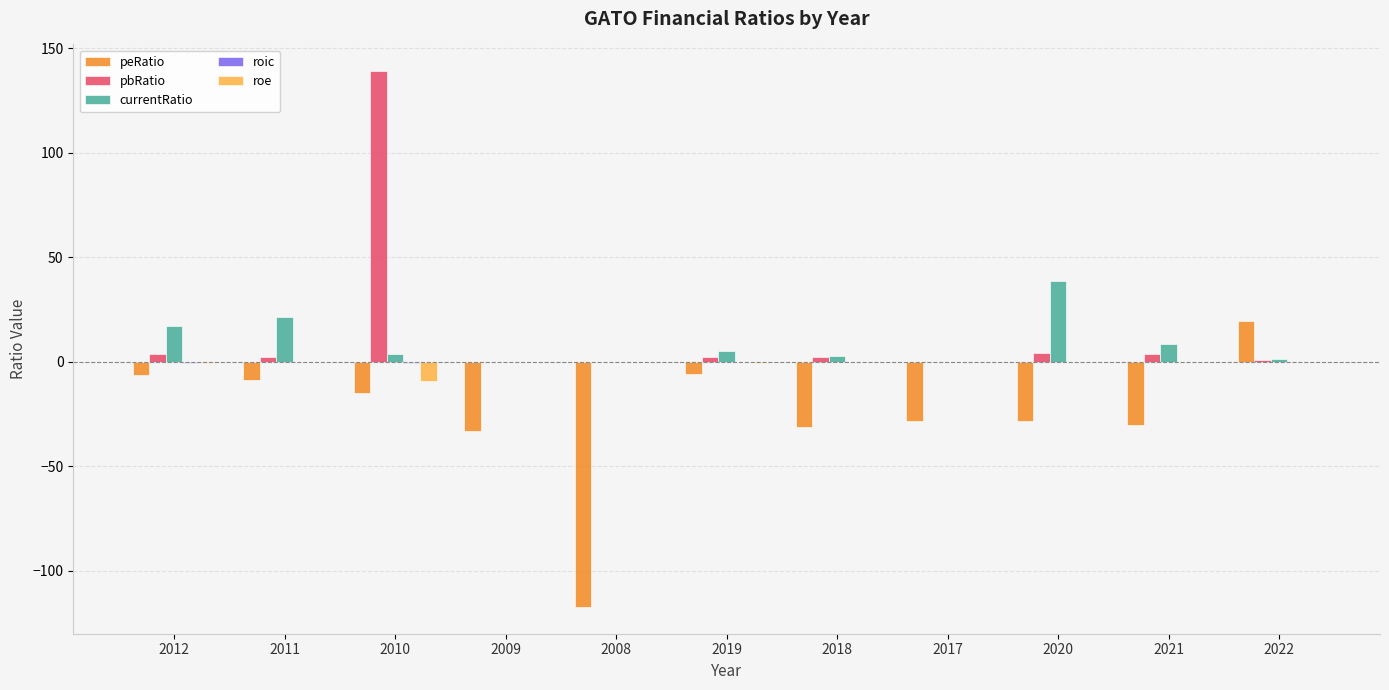

What is the total value across all series at 2008?

-117.3